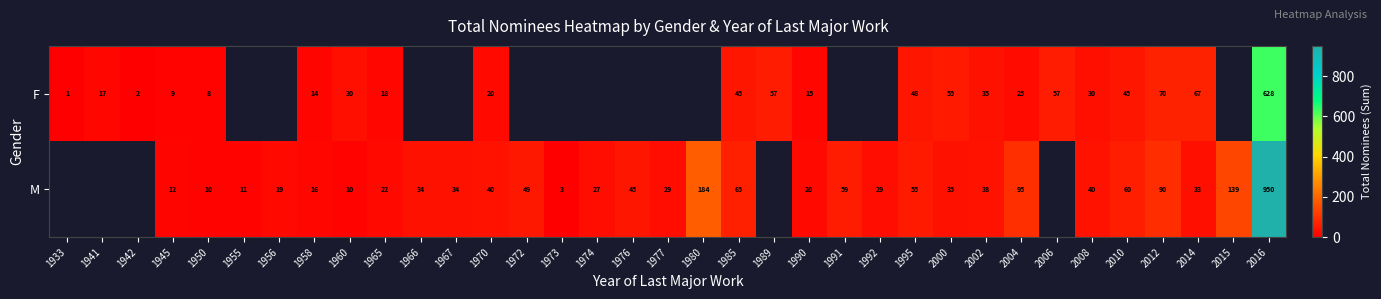

Is it true that F equals 45 at 1985?

True